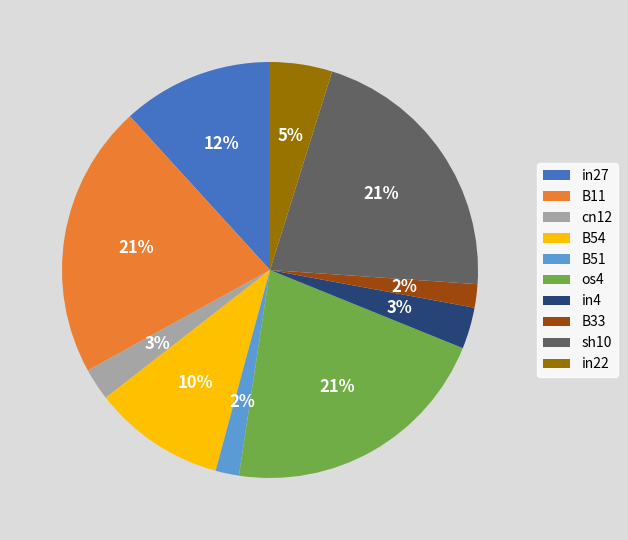

To the nearest percent, what is the difference between the sh10 and in27 slice percentages?

9%